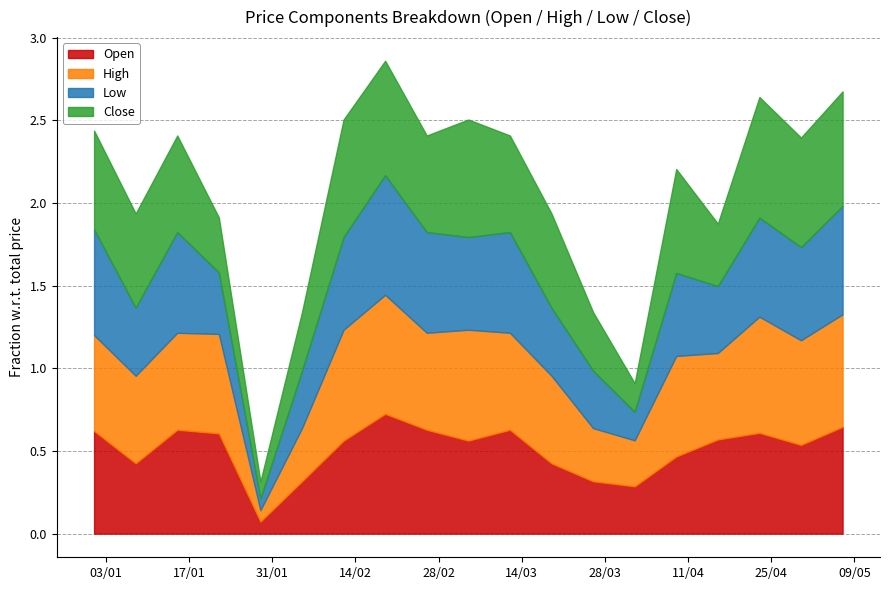

What is the sum of all Close values?

10.0